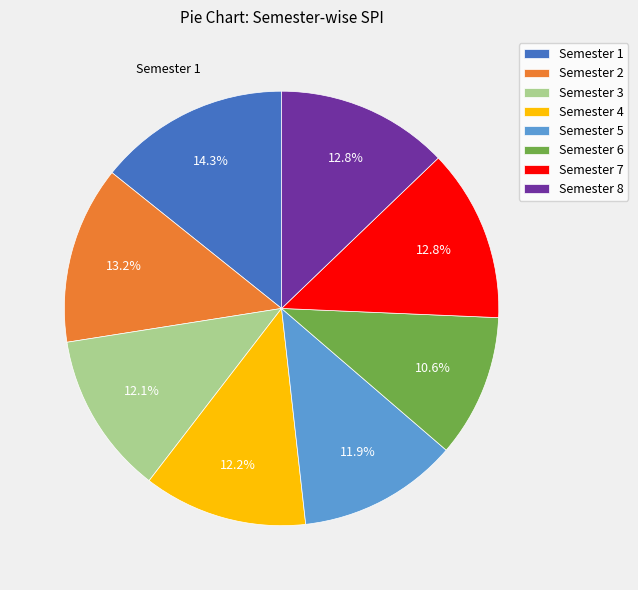

What percentage is NOT represented by Semester 3?

87.9%